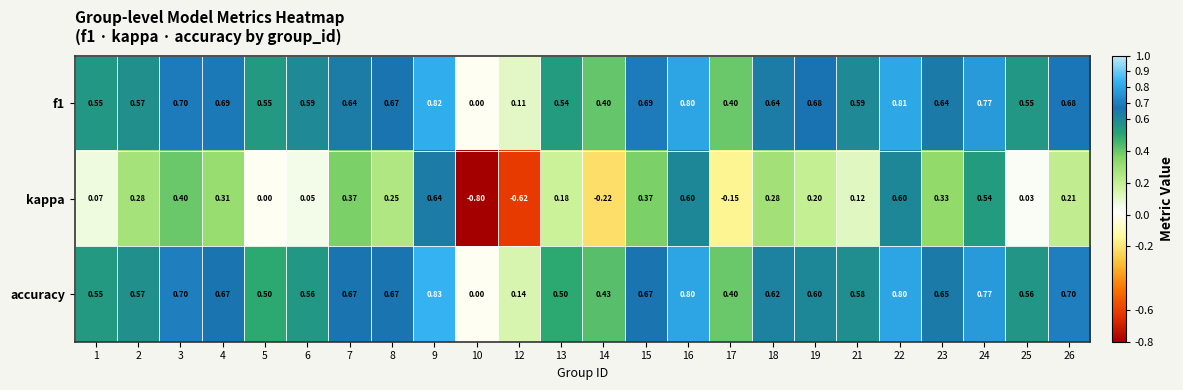

Which series changed the most between 4 and 5?

kappa